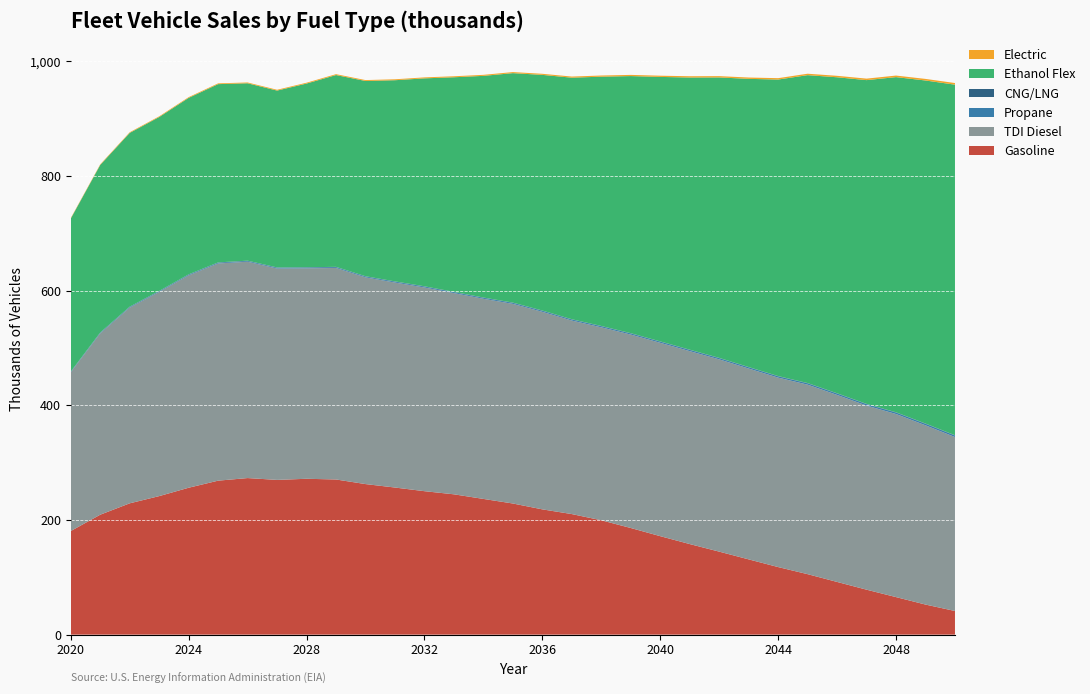

Reading left to right, transcribe all the data shown in this chart.

Gasoline: 180.7	209.3	229.1	241.7	256.3	268.6	273.2	270.0	271.9	270.7	262.7	256.6	250.3	244.8	236.8	228.8	218.6	210.3	199.5	186.0	171.8	158.0	144.8	131.3	117.9	105.5	91.9	78.4	65.5	52.5	41.2
TDI Diesel: 276.8	316.2	341.4	356.2	370.5	378.9	377.4	368.8	367.2	369.0	360.7	357.6	355.4	351.0	349.2	348.3	344.6	337.6	336.6	337.5	337.3	336.6	335.4	332.9	330.5	330.6	326.3	321.2	319.4	312.7	303.5
Propane: 0.8	0.9	1.0	1.1	1.2	1.2	1.3	1.3	1.4	1.4	1.5	1.5	1.6	1.6	1.7	1.7	1.8	1.8	1.9	1.9	2.0	2.0	2.1	2.2	2.2	2.3	2.4	2.4	2.5	2.6	2.6
CNG/LNG: 0.6	0.6	0.6	0.6	0.6	0.6	0.6	0.5	0.5	0.5	0.5	0.5	0.5	0.5	0.5	0.5	0.5	0.5	0.5	0.5	0.5	0.5	0.5	0.5	0.5	0.5	0.5	0.5	0.5	0.5	0.5
Ethanol Flex: 266.9	292.4	303.1	303.5	307.9	311.0	309.5	308.6	320.5	334.6	340.6	351.0	362.8	374.4	386.7	400.3	411.1	421.4	434.9	448.5	461.4	474.8	489.3	502.8	517.3	537.2	551.3	564.8	584.8	598.5	611.6
Electric: 0.9	1.0	1.1	1.2	1.3	1.3	1.4	1.4	1.5	1.5	1.6	1.6	1.7	1.7	1.8	1.8	1.9	1.9	2.0	2.1	2.1	2.2	2.3	2.3	2.4	2.5	2.5	2.6	2.7	2.8	2.8